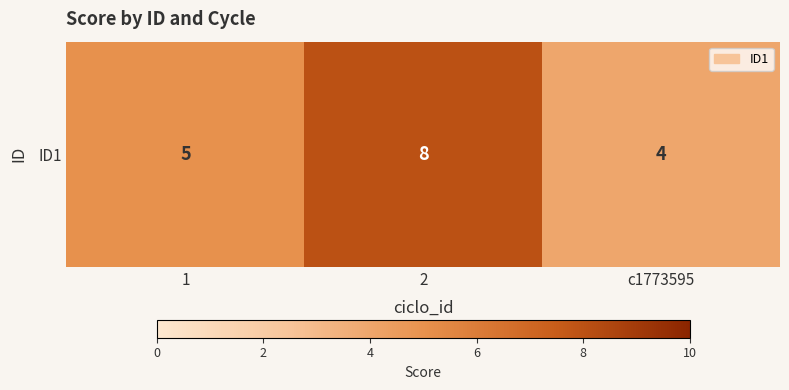

The chart shows a value of 5 at 1. True or false?

True